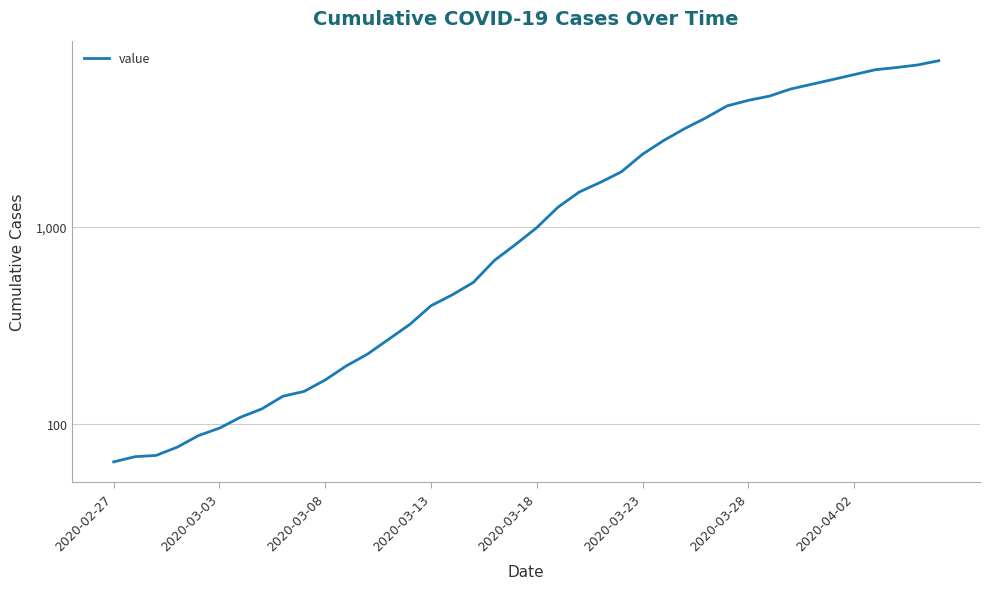

Reading left to right, what are all the values shown in this chart?

64	68	69	76	87	95	108	119	138	146	167	197	226	269	320	398	452	523	677	816	993	1261	1505	1686	1909	2345	2754	3168	3593	4130	4404	4630	5030	5319	5624	5954	6303	6468	6666	7004